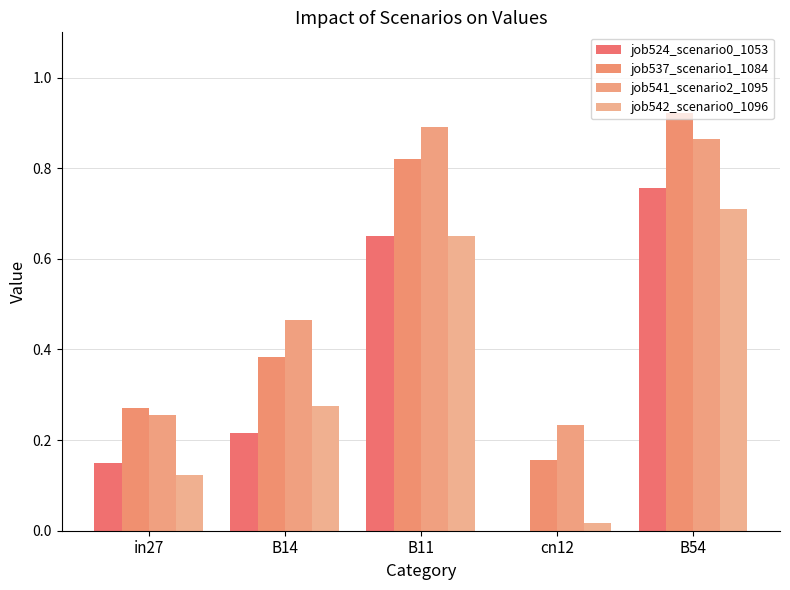

Are the bars grouped side by side (vs. stacked)?

Yes